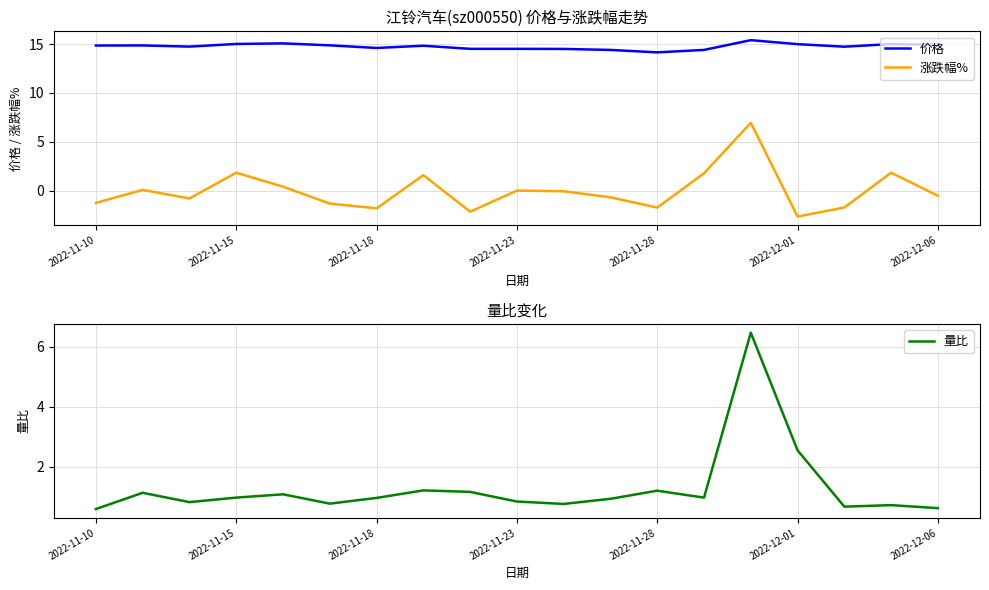

What is the maximum value for 价格?

15.4